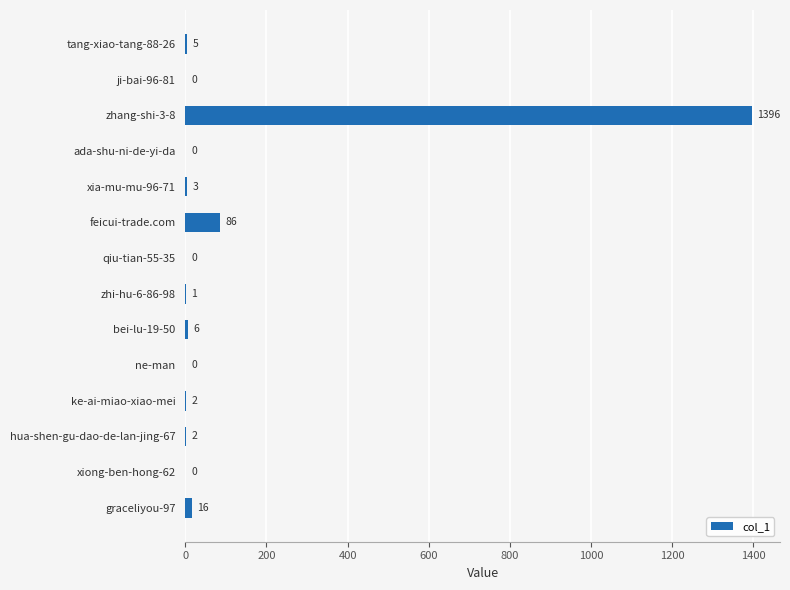

Is it true that the value at qiu-tian-55-35 is 0?

True